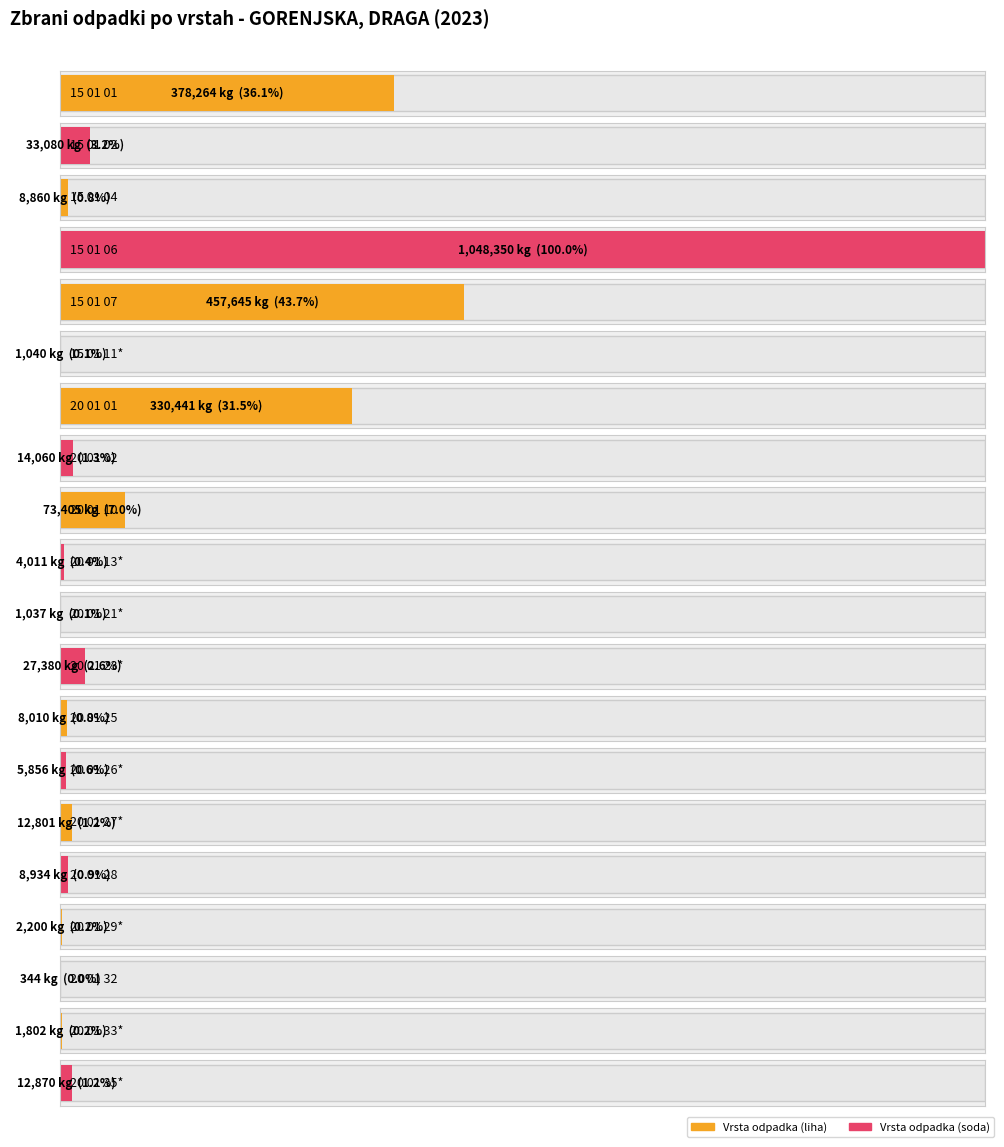

What is the label of the 17th bar from the left?

20 01 29*